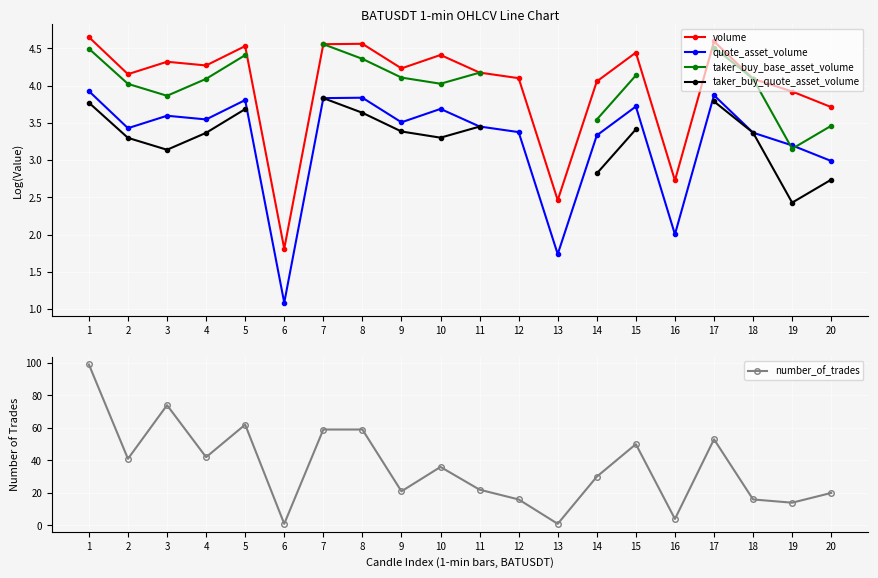

At how many categories does at least one series exceed 63?

2